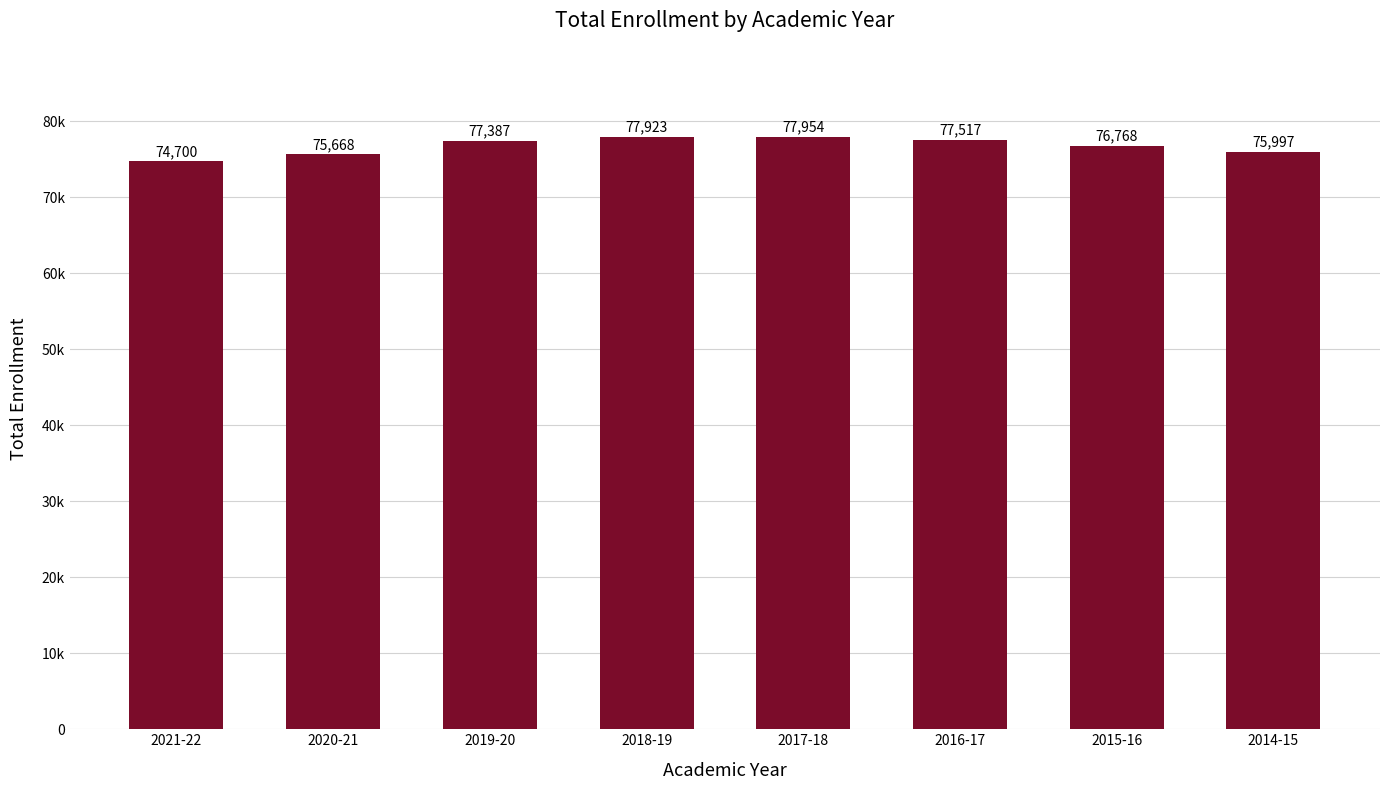

Where is the data nearest to the value 76327?

2014-15